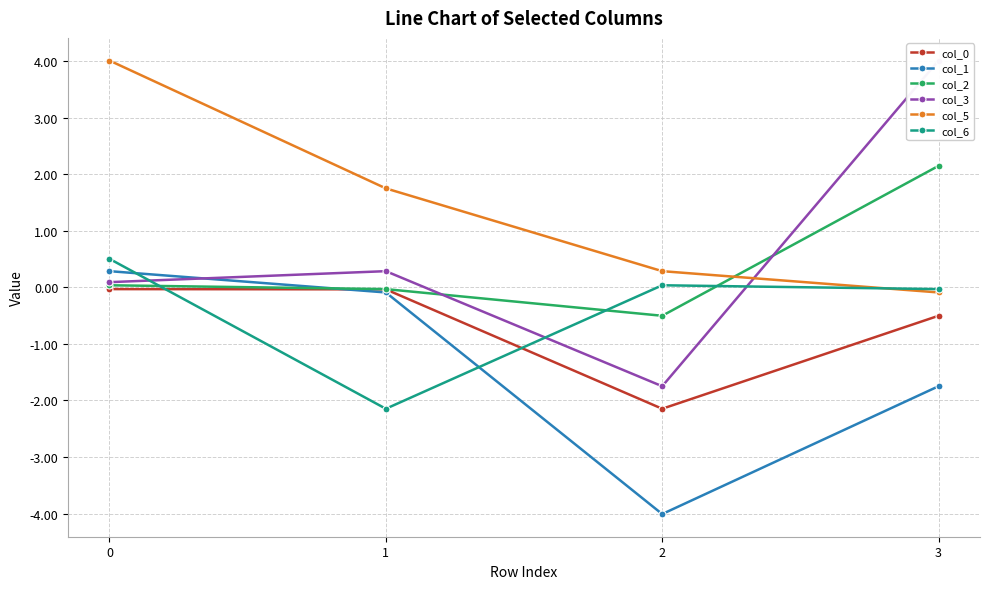

Does the chart display data point markers on the line(s)?

Yes